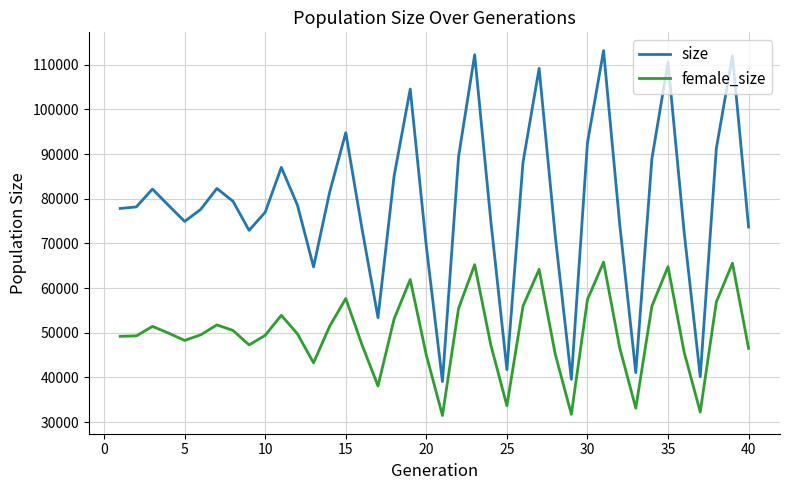

Which series has the largest total across all categories?

size